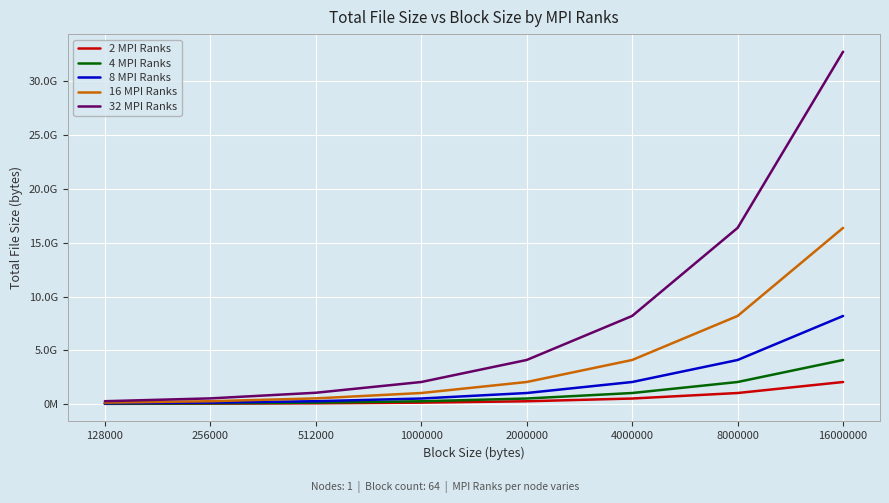

True or false: 8 MPI Ranks has a value of 7190041626 at 8000000.

False